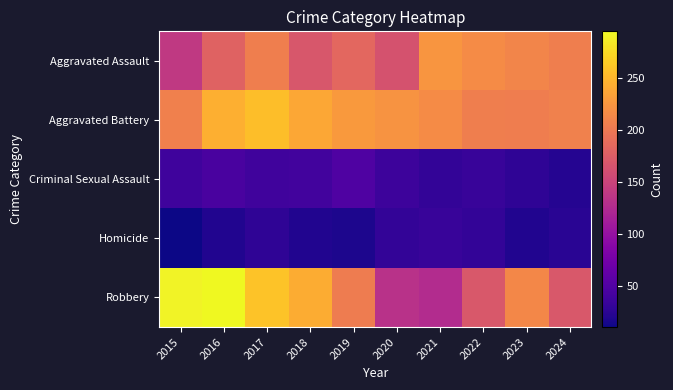

Reading left to right, transcribe all the data shown in this chart.

Aggravated Assault: 2015=140	2016=180	2017=205	2018=169	2019=184	2020=164	2021=224	2022=216	2023=211	2024=205
Aggravated Battery: 2015=206	2016=244	2017=255	2018=239	2019=228	2020=223	2021=217	2022=205	2023=204	2024=208
Criminal Sexual Assault: 2015=37	2016=44	2017=38	2018=40	2019=48	2020=36	2021=30	2022=33	2023=27	2024=22
Homicide: 2015=10	2016=20	2017=27	2018=20	2019=17	2020=29	2021=33	2022=30	2023=19	2024=24
Robbery: 2015=291	2016=295	2017=259	2018=242	2019=203	2020=132	2021=126	2022=170	2023=213	2024=170